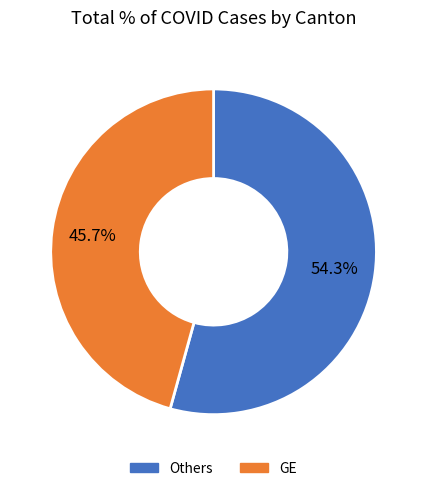

Is there any slice that represents more than half of the pie?

Yes